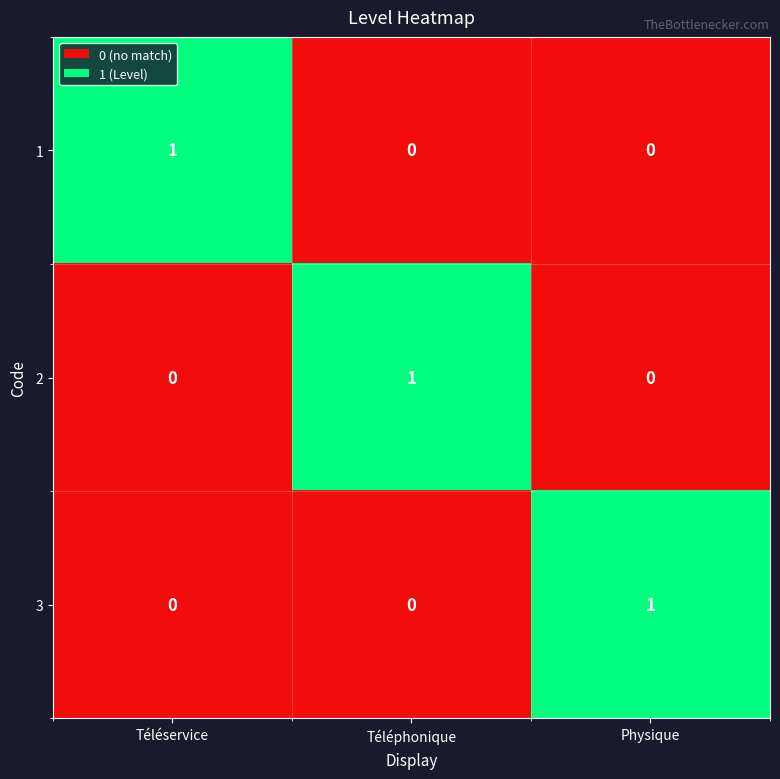

The 3 series shows 0 at Téléphonique. True or false?

True